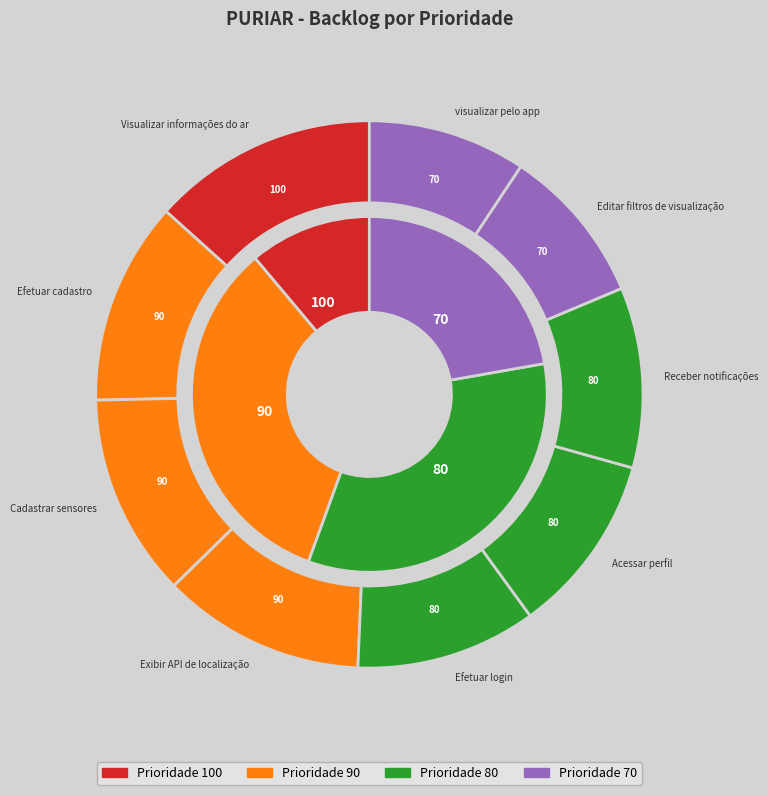

True or false: Efetuar login accounts for 11% of the total.

True